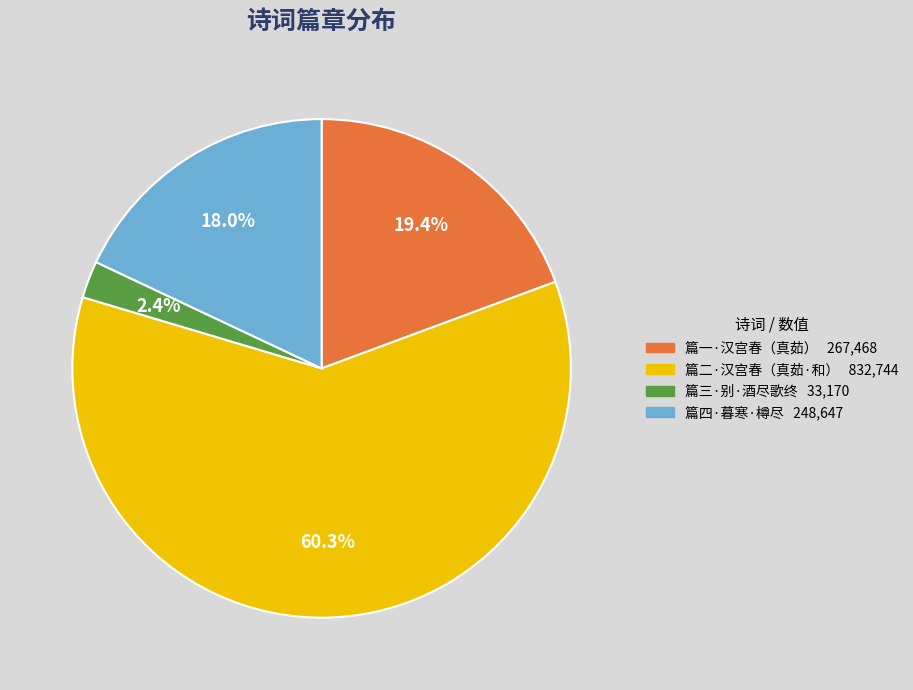

Is there a majority slice in this chart?

Yes